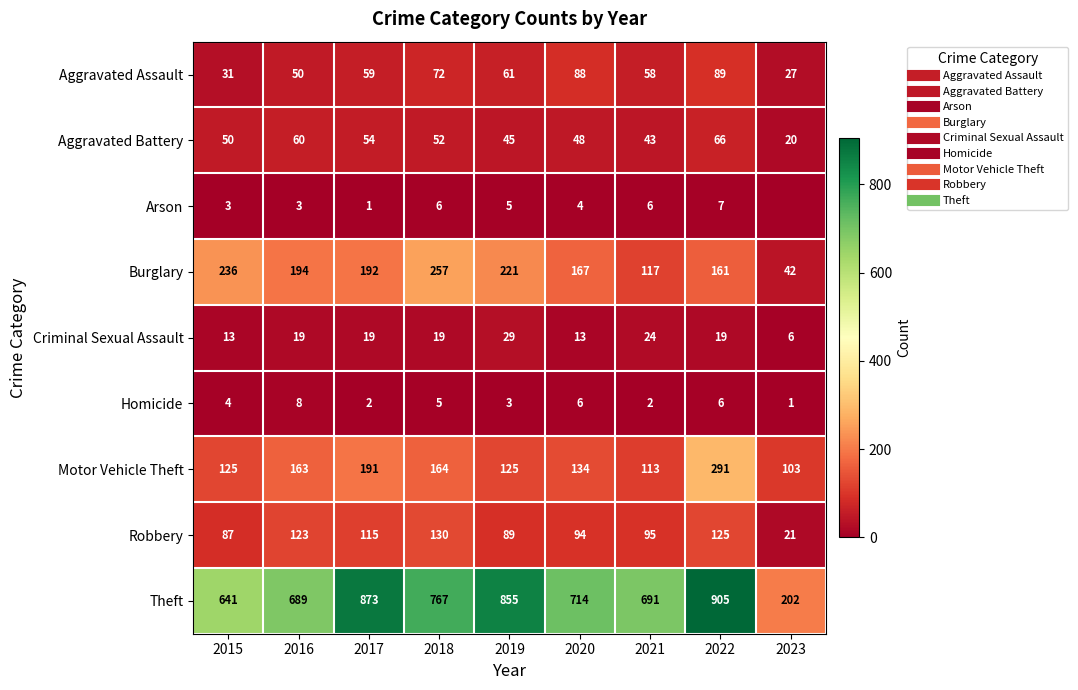

What is the spread (max minus min) of values at 2022?

899